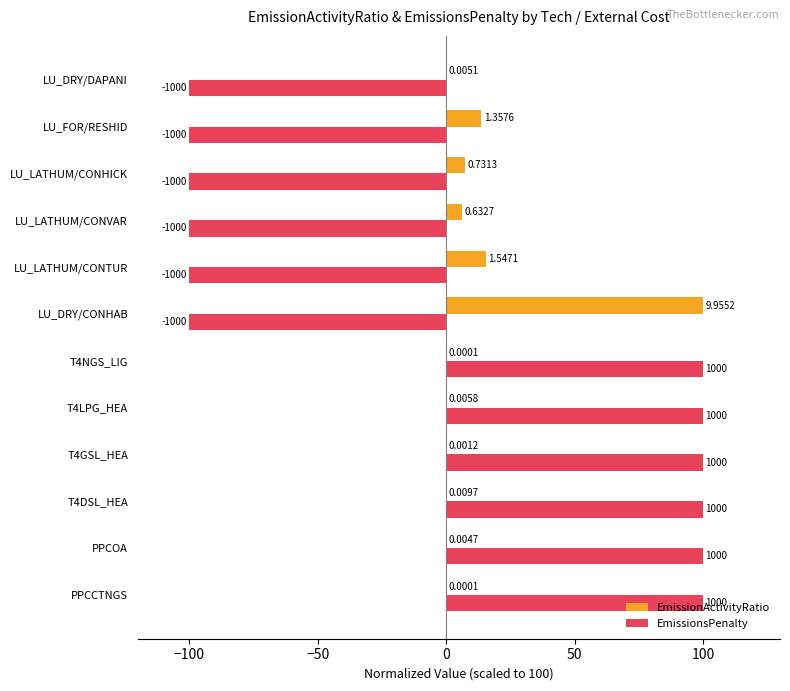

What are all the series names shown in the legend?

EmissionActivityRatio, EmissionsPenalty